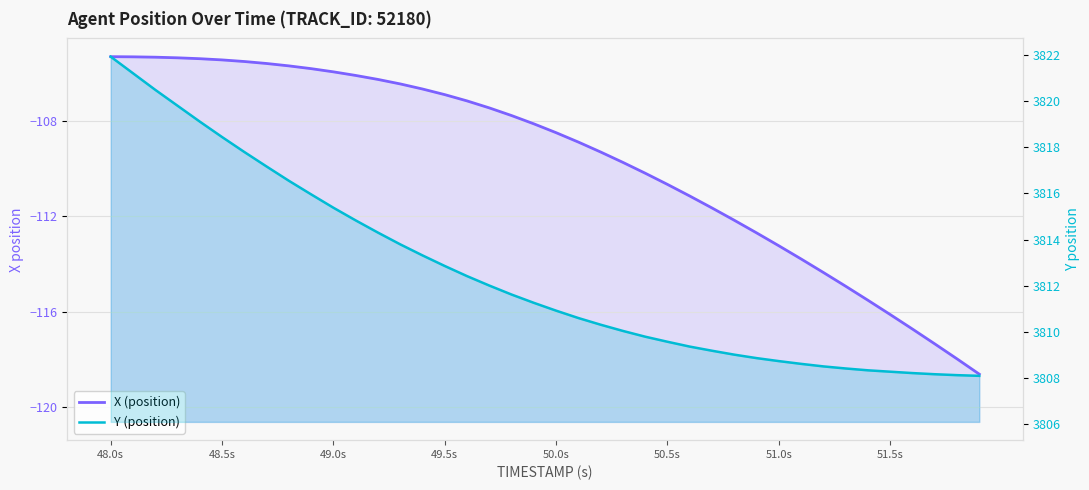

Which series has the largest total across all categories?

Y (position)